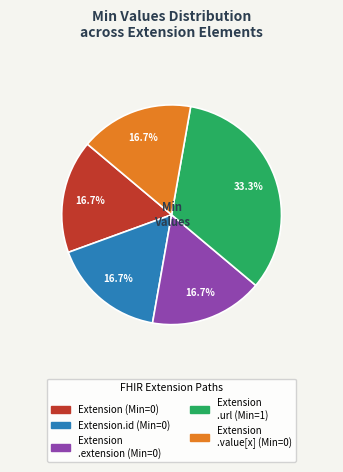

Is there a majority slice in this chart?

No